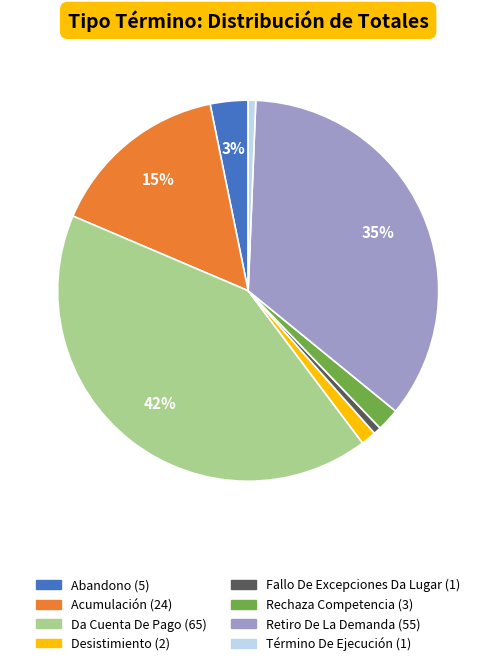

Is it true that Rechaza Competencia is 15% of the pie?

False